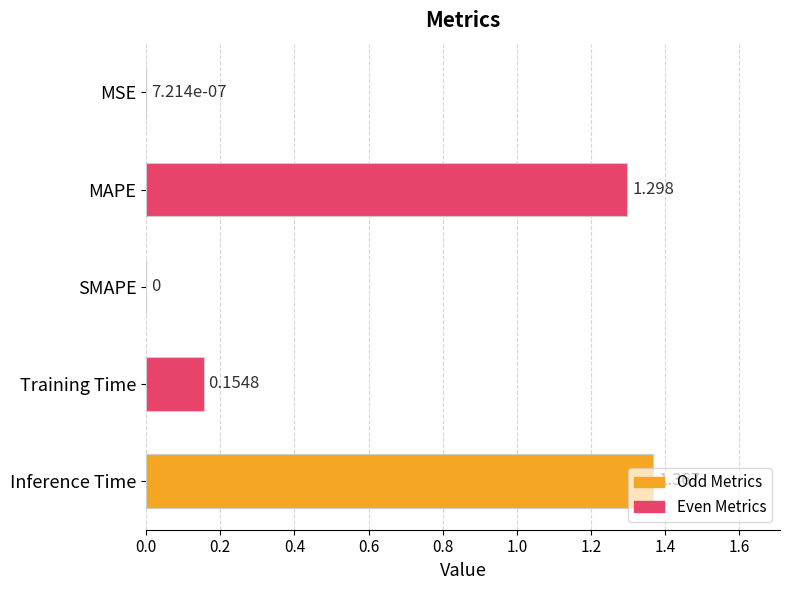

How many categories are shown in the chart?

5